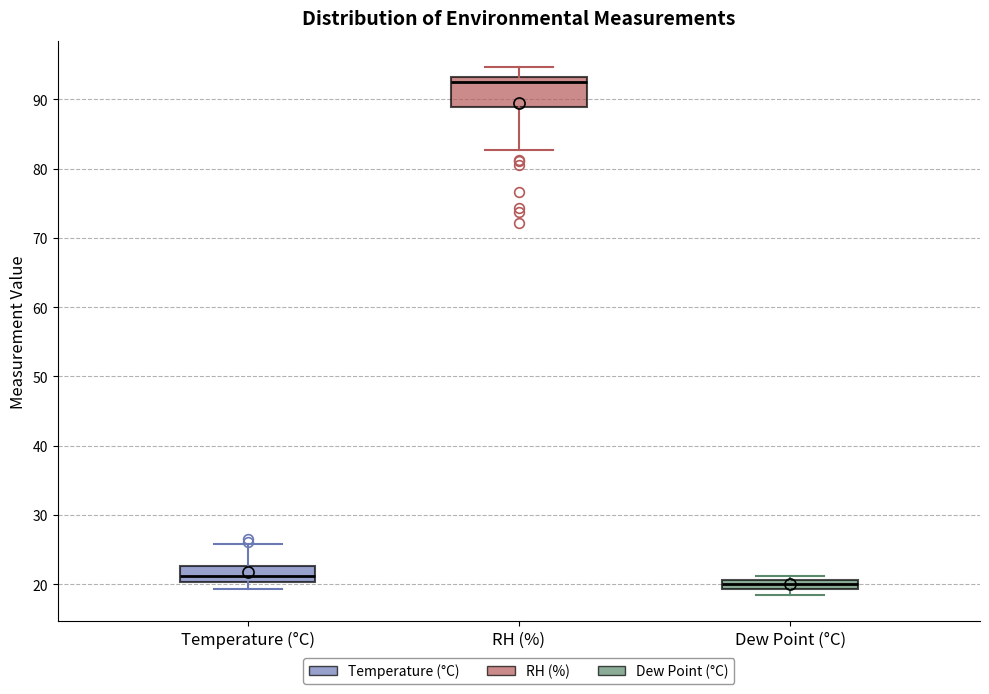

Which box's median line is the highest?

RH (%)